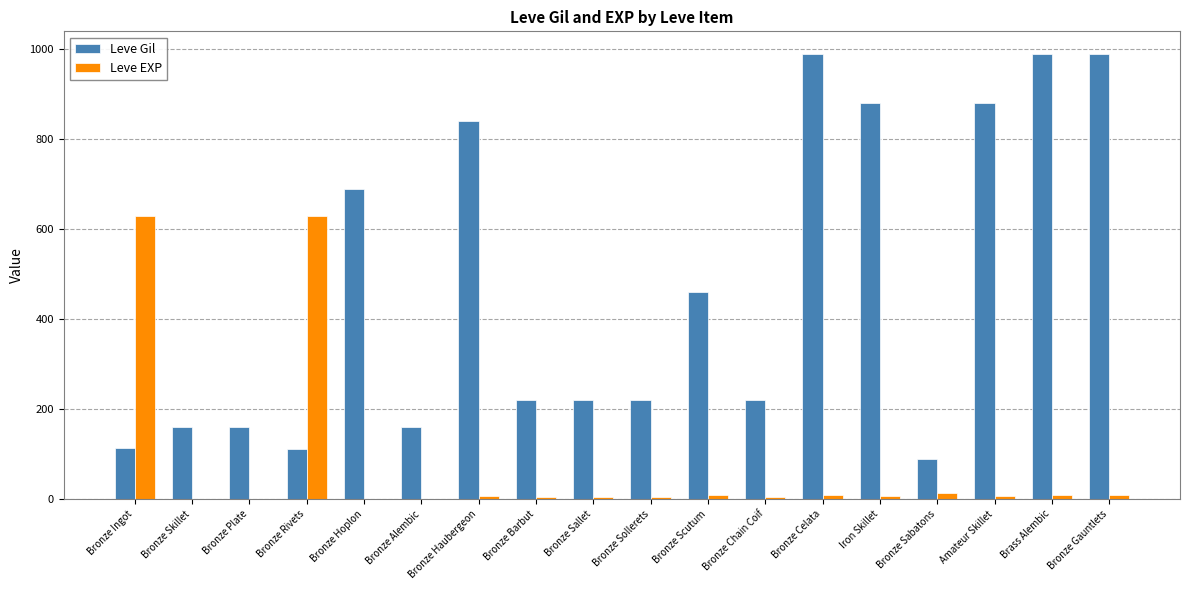

At which label is Leve Gil closest to 540?

Bronze Scutum